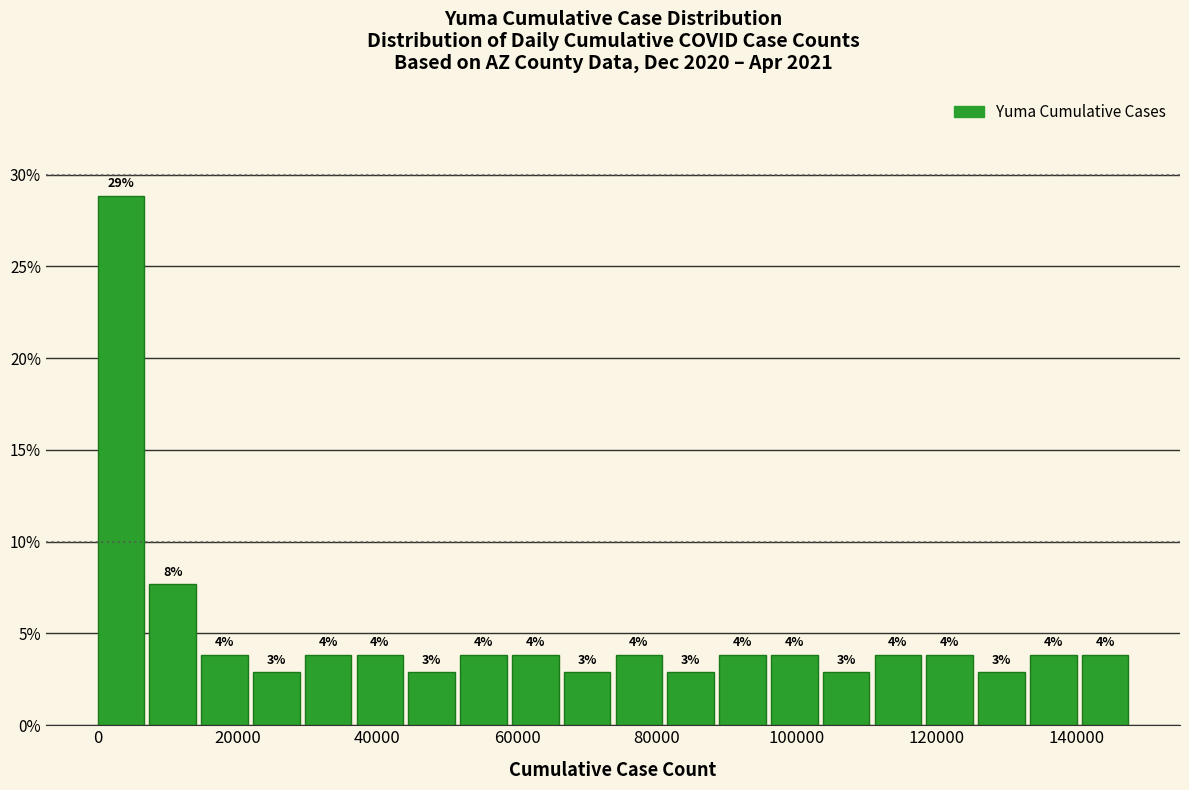

Around what value on the x-axis is the tallest bar? Give the approximate position of its centre, as read against the axis.

4000